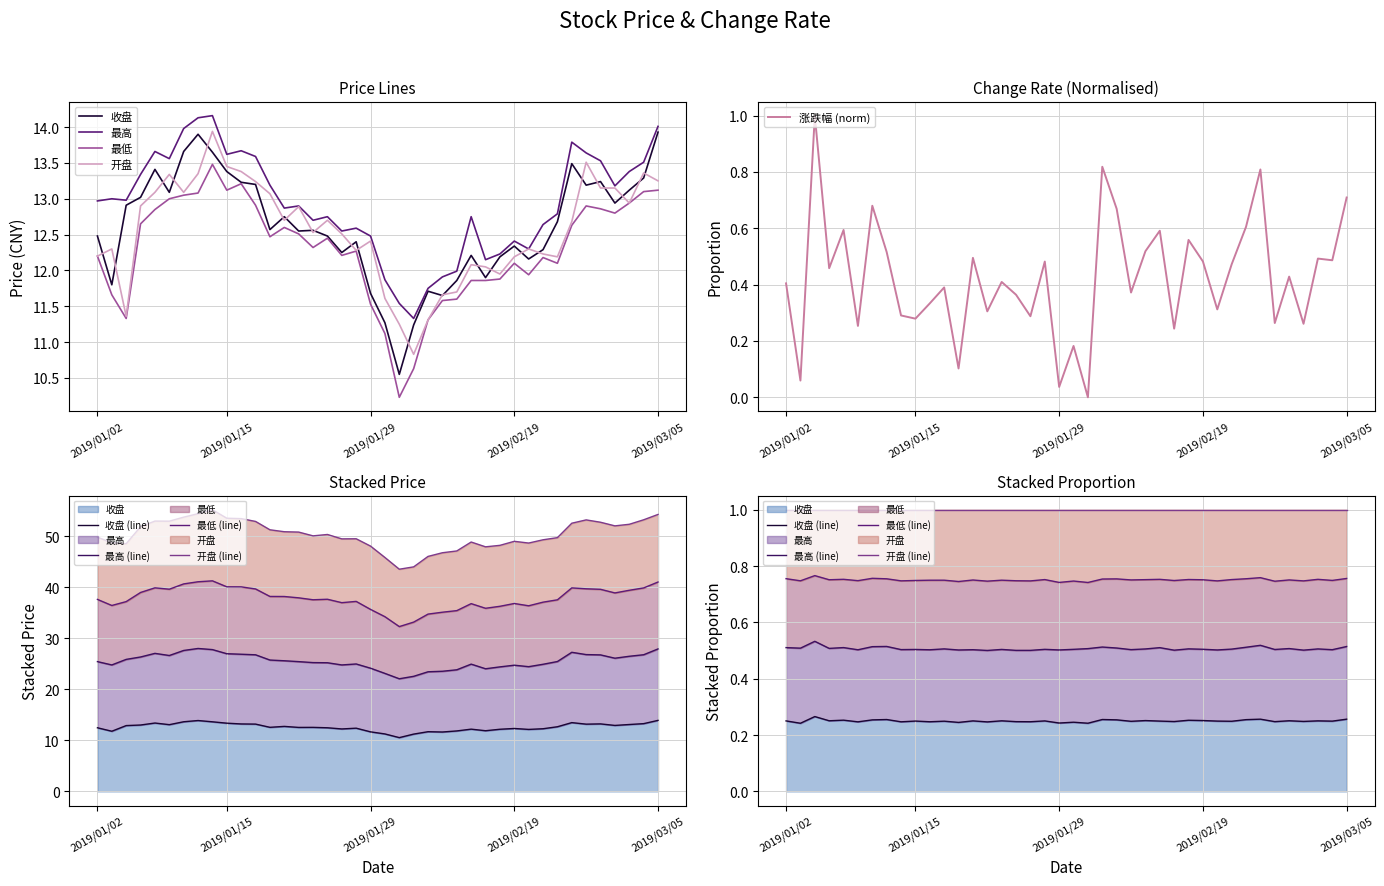

What is the sum of the 收盘 values at 2019/02/14 and 2019/03/01?

25.3